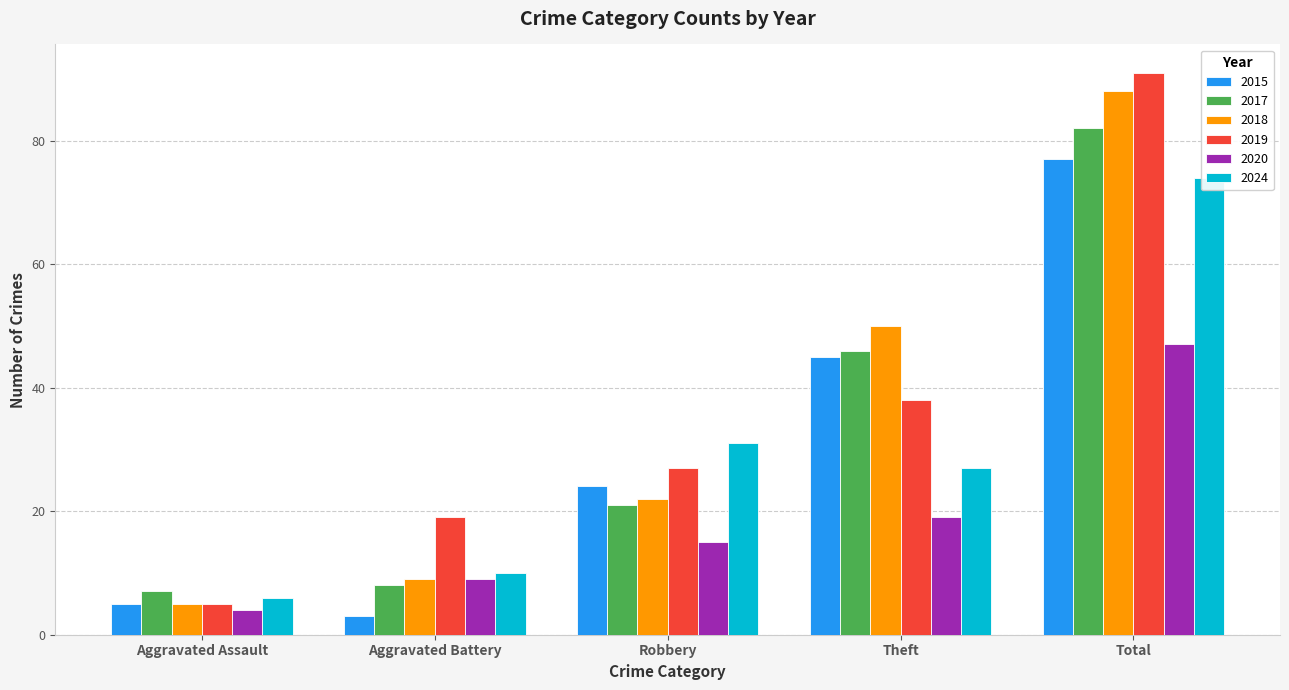

How many groups of bars are there?

5